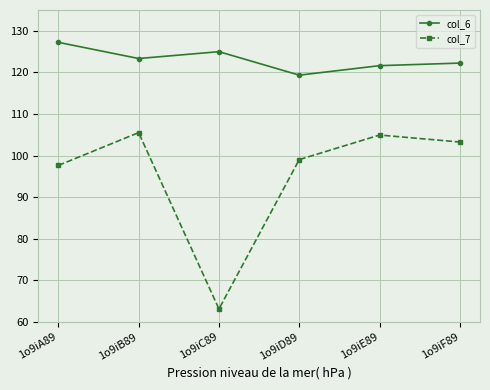

True or false: col_7 and col_6 intersect in this chart.

False